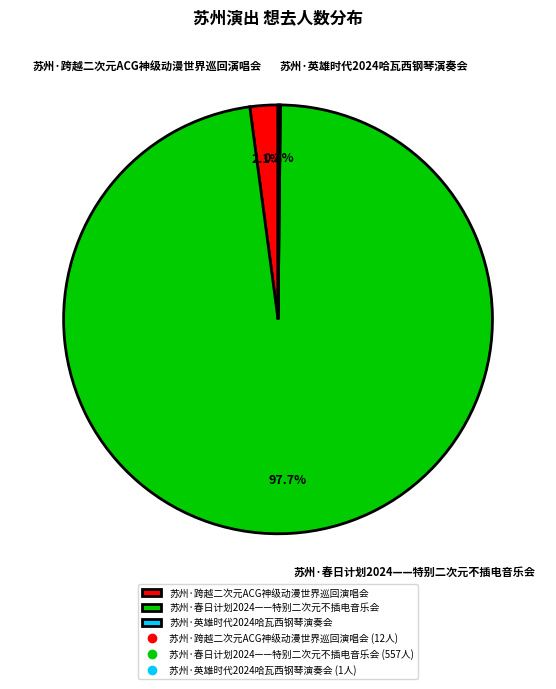

What percentage do 苏州·春日计划2024——特别二次元不插电音乐会 and 苏州·跨越二次元ACG神级动漫世界巡回演唱会 together represent?

99.8%